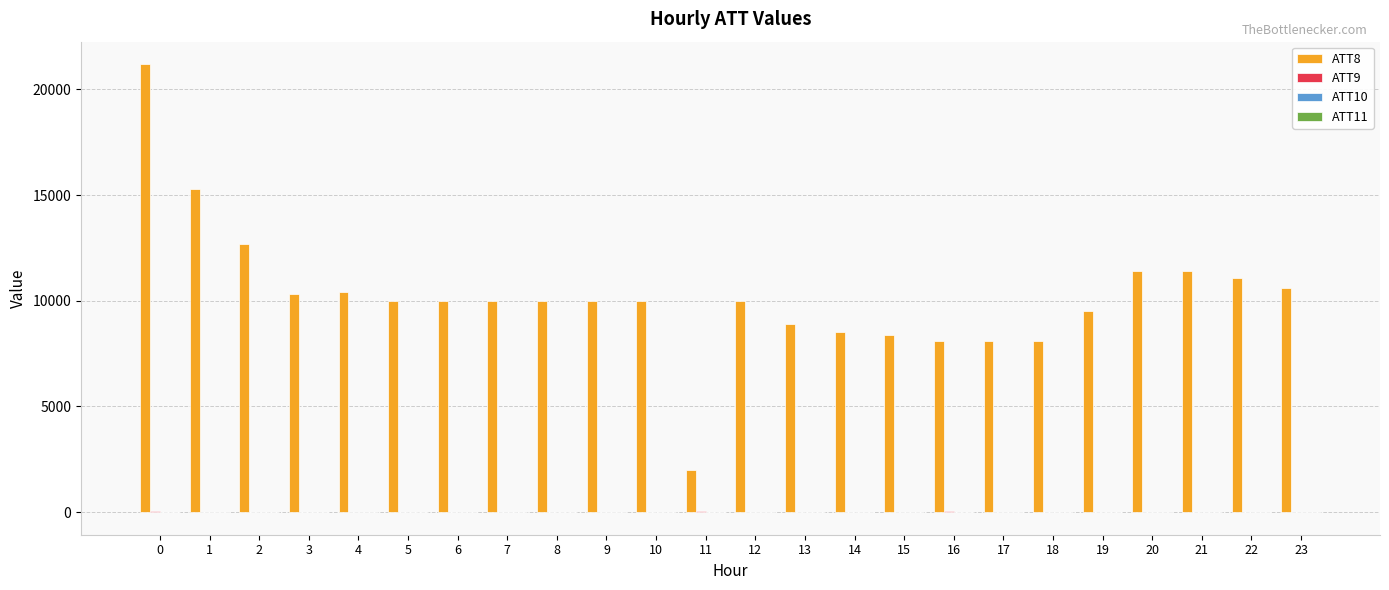

Which series has the largest total across all categories?

ATT8